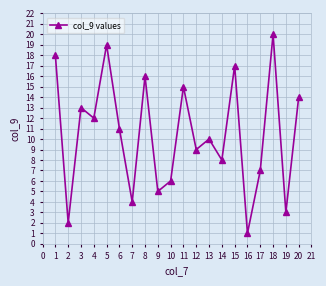

What is the difference between the maximum and minimum values?

19